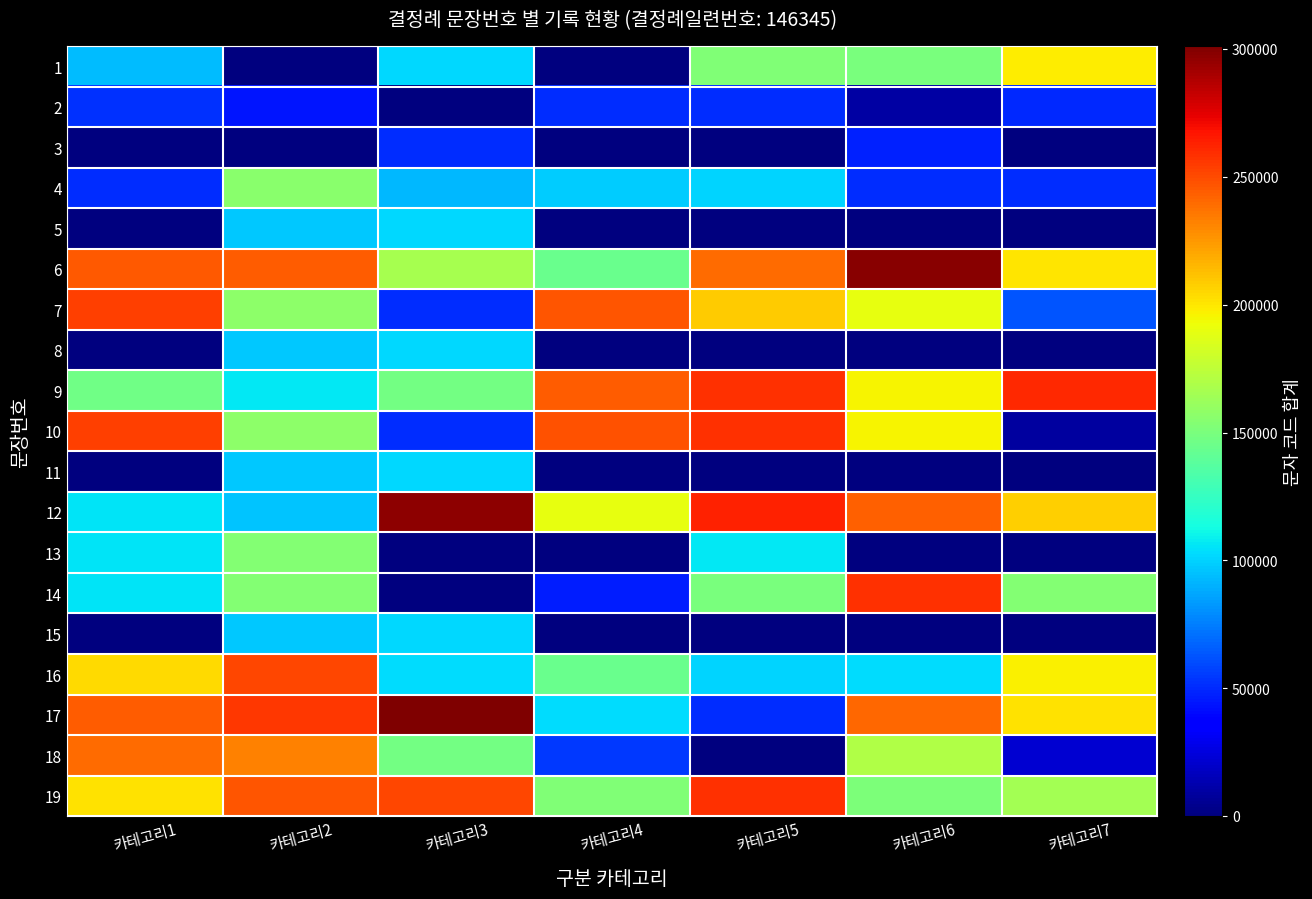

Which series has the largest total across all categories?

6